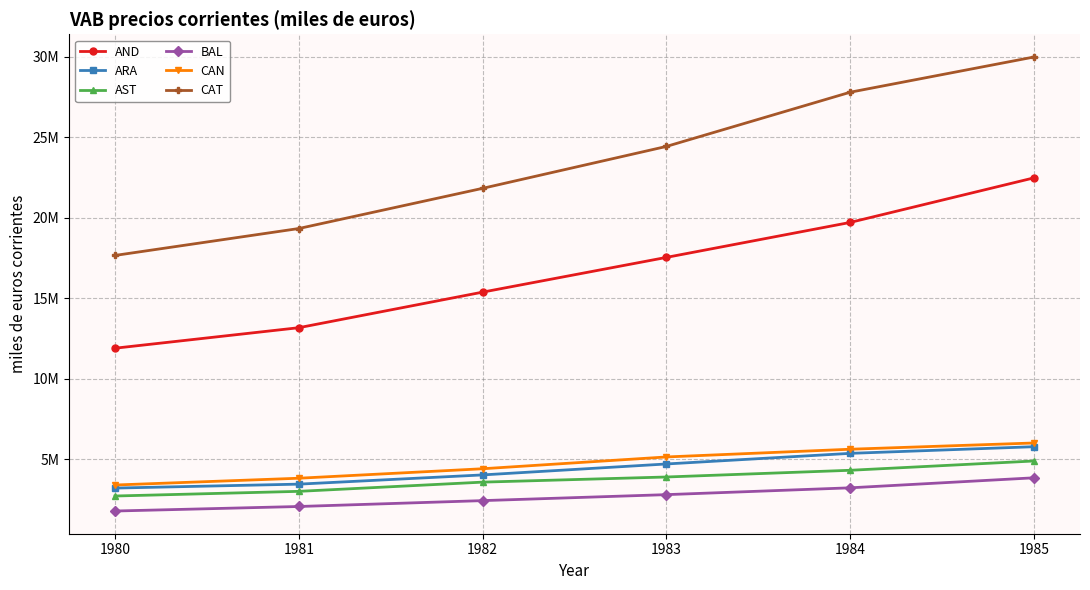

Reading left to right, transcribe all the data shown in this chart.

AND: 1980=11886541.5	1981=13160794.1	1982=15370585.0	1983=17528865.5	1984=19701569.2	1985=22471158.4
ARA: 1980=3197576.3	1981=3441716.4	1982=4014980.5	1983=4694971.6	1984=5354679.1	1985=5767760.2
AST: 1980=2704700.0	1981=2993999.6	1982=3566753.8	1983=3885903.4	1984=4302964.2	1985=4880466.1
BAL: 1980=1771973.6	1981=2053021.5	1982=2417883.9	1983=2789626.4	1984=3213541.6	1985=3835863.3
CAN: 1980=3387787.7	1981=3809394.2	1982=4397764.2	1983=5130975.4	1984=5610841.4	1985=5998932.1
CAT: 1980=17649973.5	1981=19322176.6	1982=21818919.2	1983=24422528.2	1984=27790918.5	1985=29979064.6